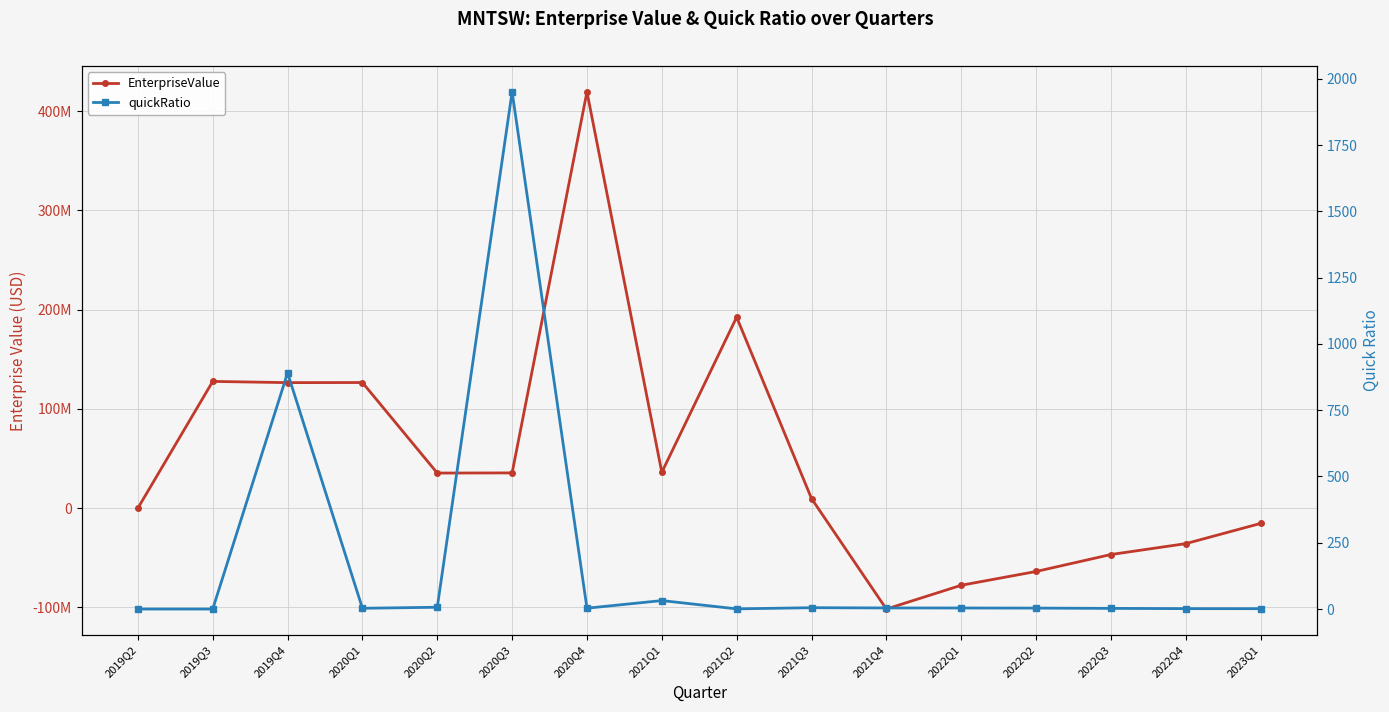

What is the highest value of the quickRatio series?

1950.4